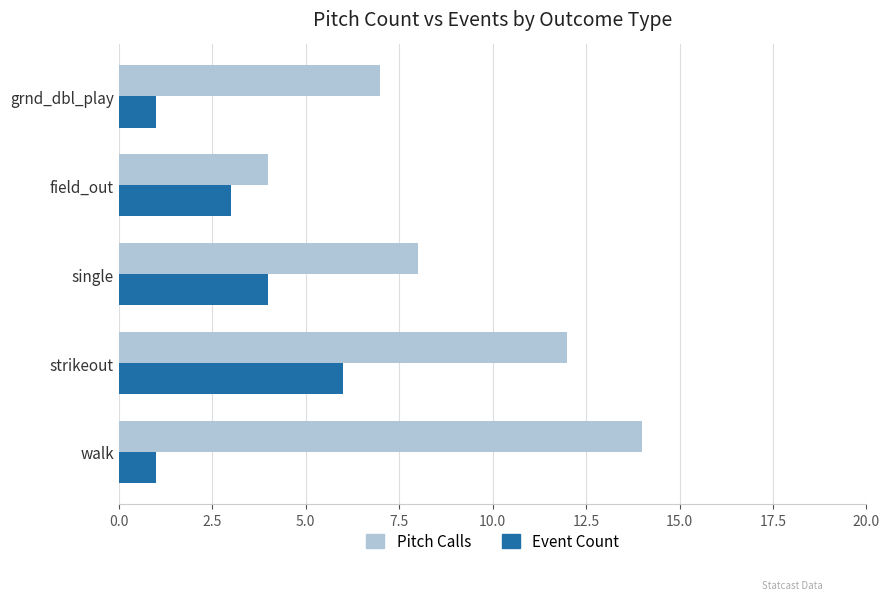

At how many categories does at least one series exceed 2?

5